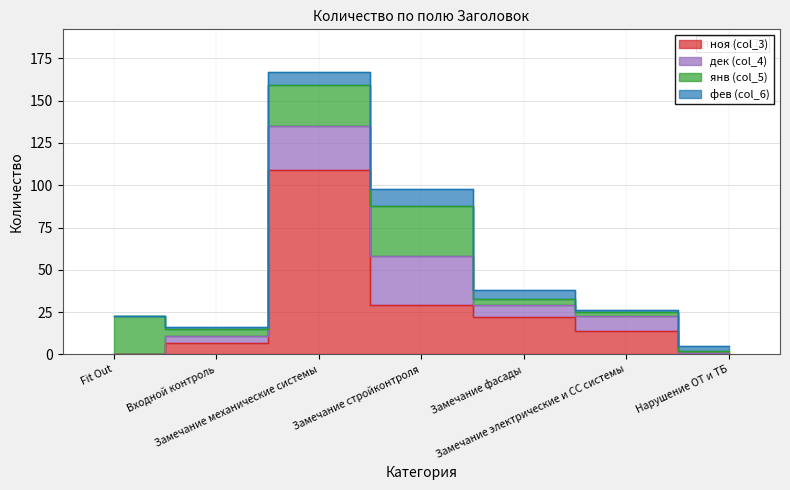

Rank the categories by фев (col_6) value from lowest to highest.

Fit Out, Входной контроль, Замечание электрические и СС системы, Нарушение ОТ и ТБ, Замечание фасады, Замечание механические системы, Замечание стройконтроля